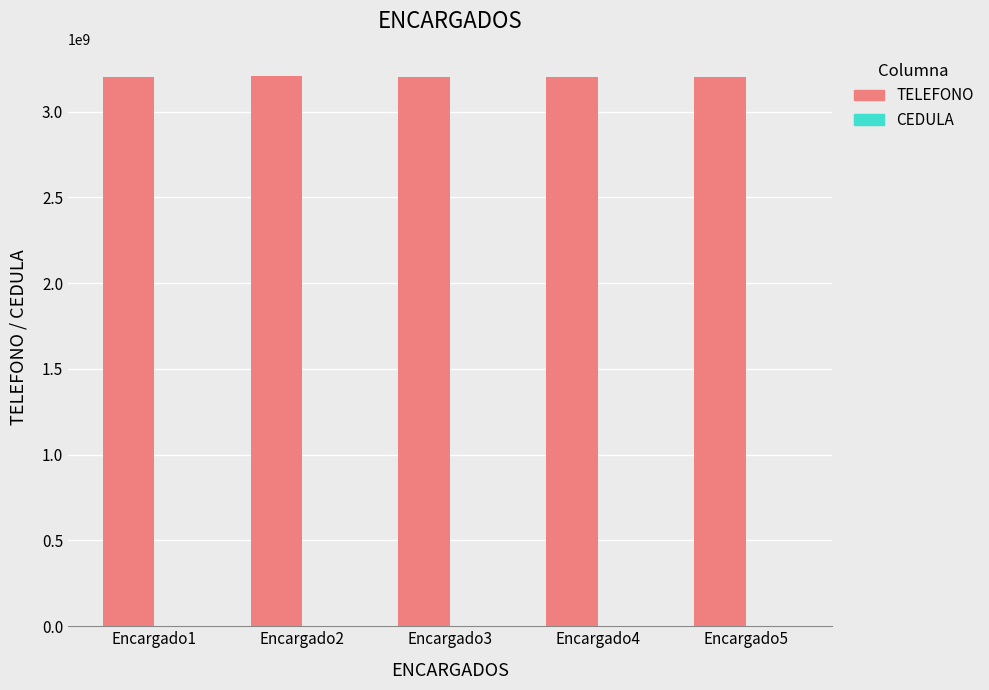

What is the greatest value displayed?

3205511091